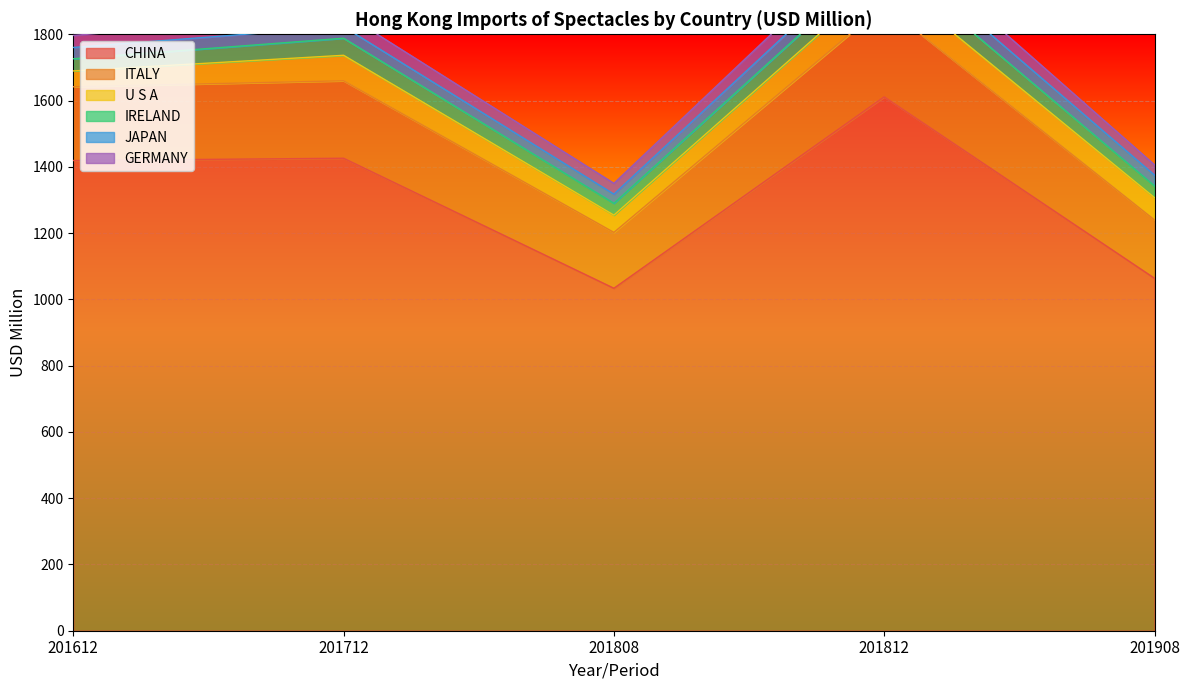

In JAPAN, how many points are lower than both neighbors (excluding endpoints)?

1